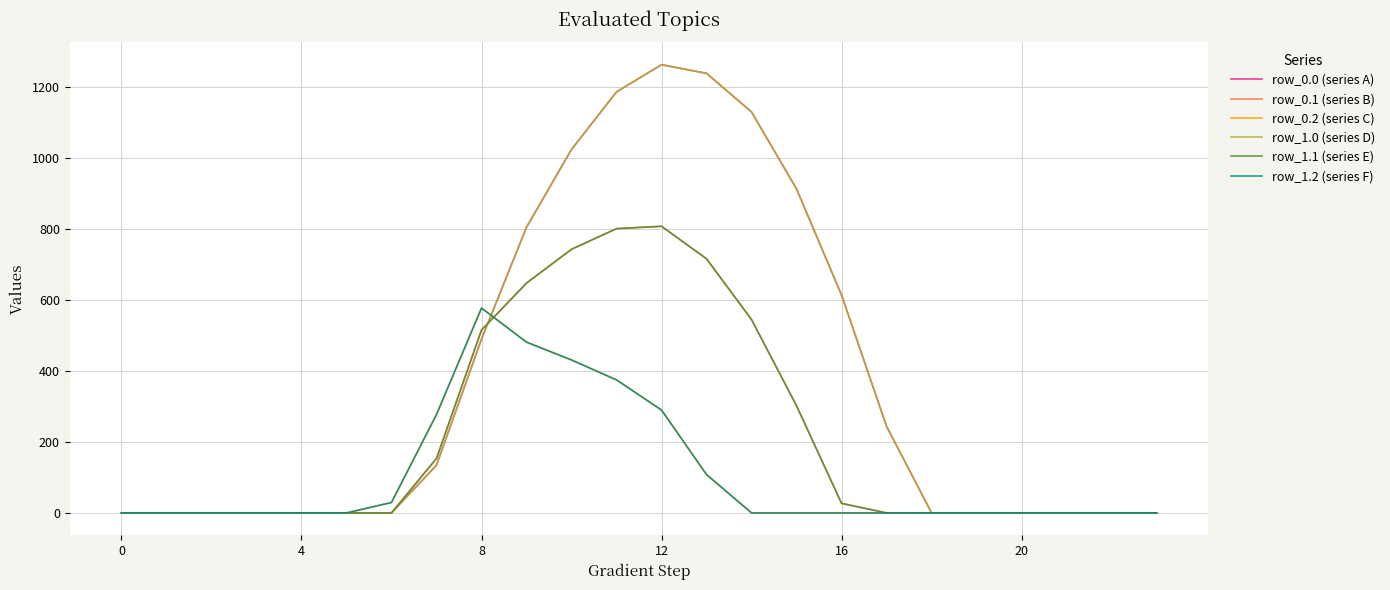

Is this an area chart (filled region under the line)?

No